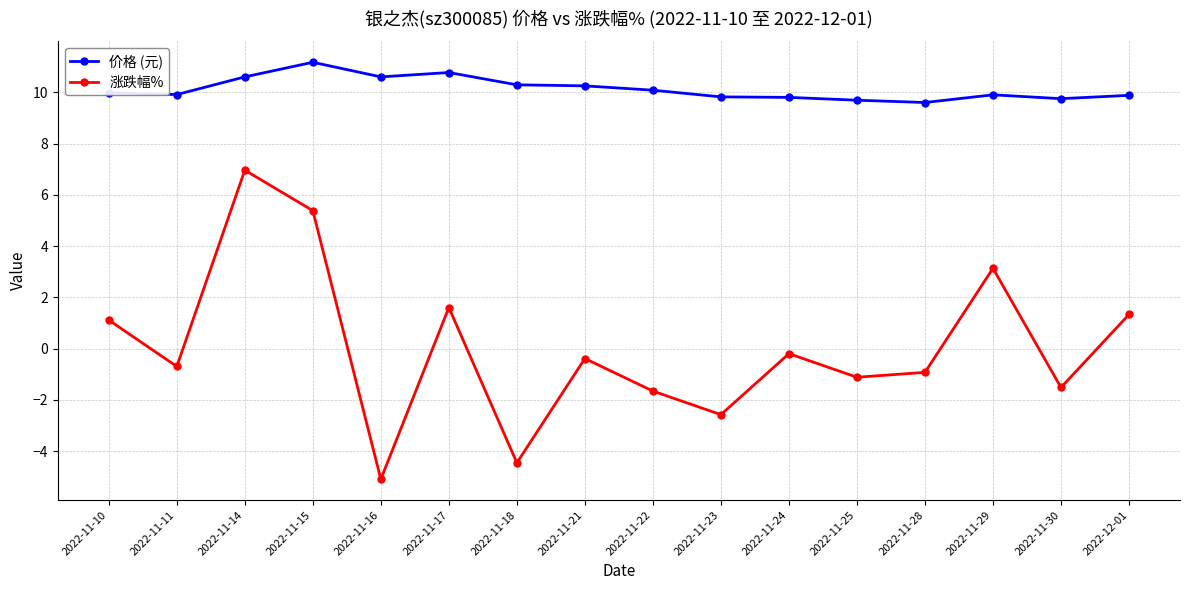

Is the value of 价格 (元) at 2022-11-18 greater than the value of 涨跌幅% at 2022-11-23?

Yes